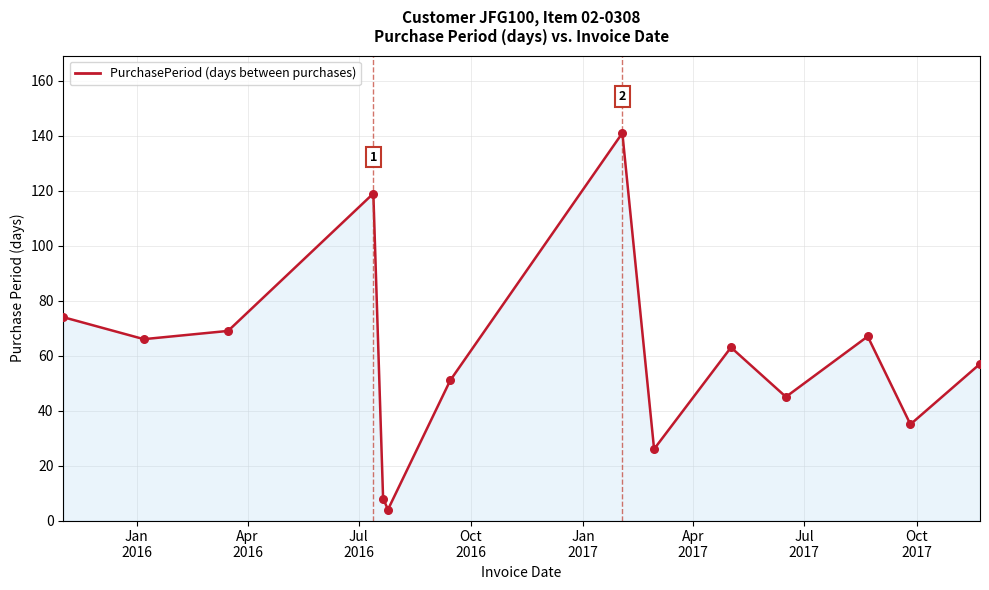

What is the maximum value shown in the chart?

141